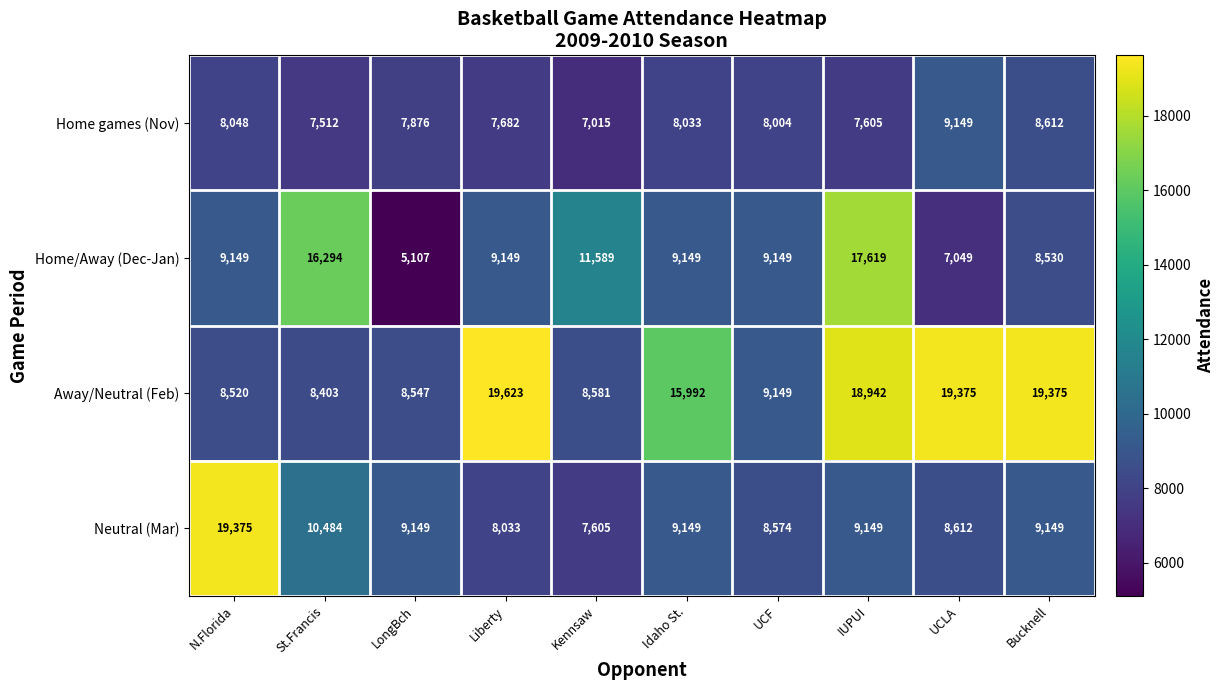

Which series has the largest total across all categories?

Away/Neutral (Feb)